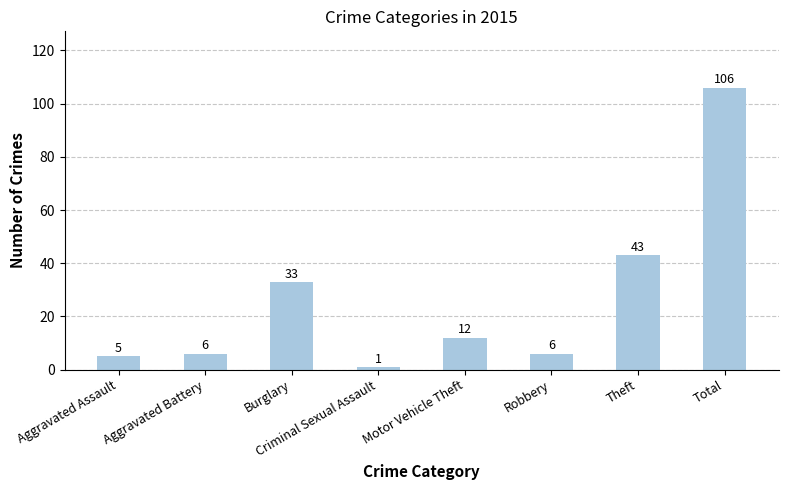

Reading right to left, transcribe all the data shown in this chart.

Total=106	Theft=43	Robbery=6	Motor Vehicle Theft=12	Criminal Sexual Assault=1	Burglary=33	Aggravated Battery=6	Aggravated Assault=5